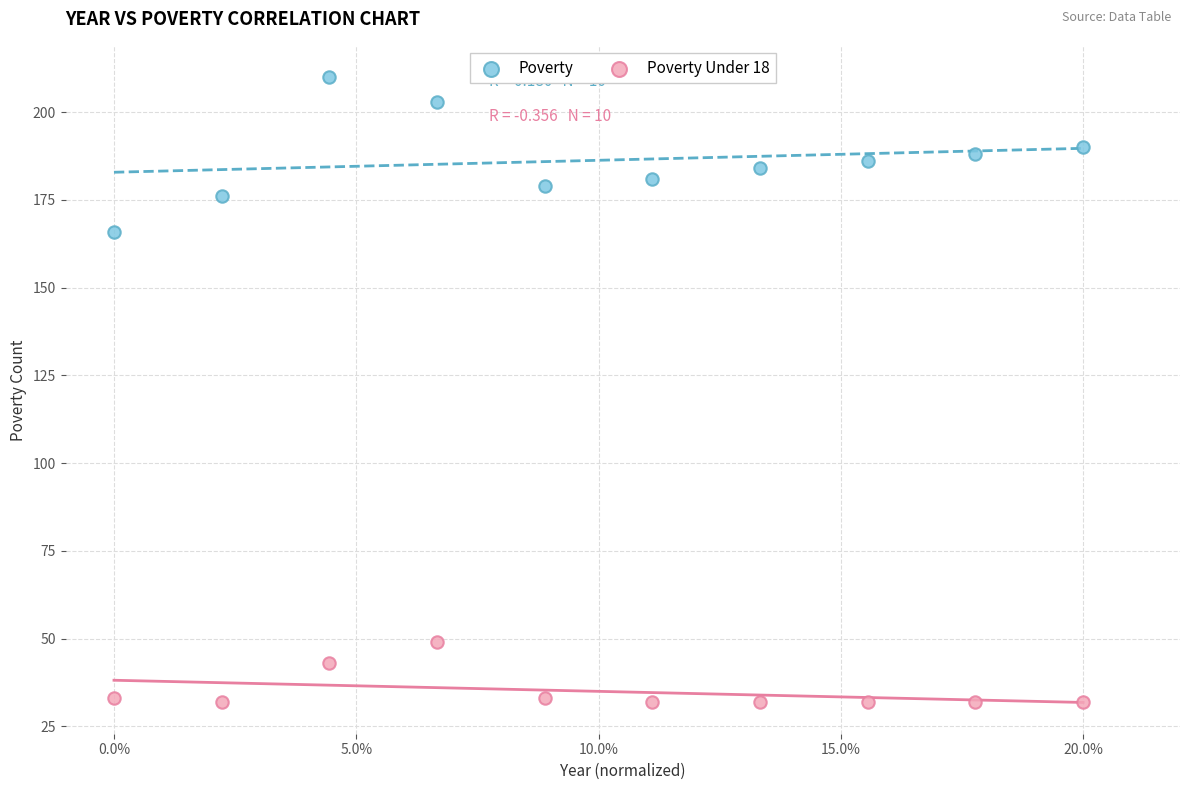

Which series reaches the minimum Y coordinate?

Poverty Under 18